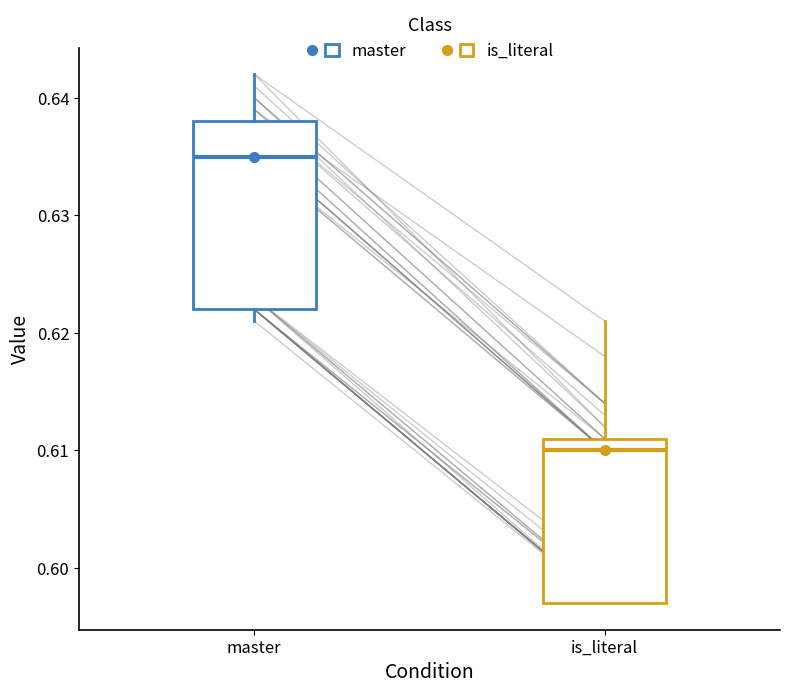

Comparing the boxes themselves (not the whiskers), which one is the tallest?

master